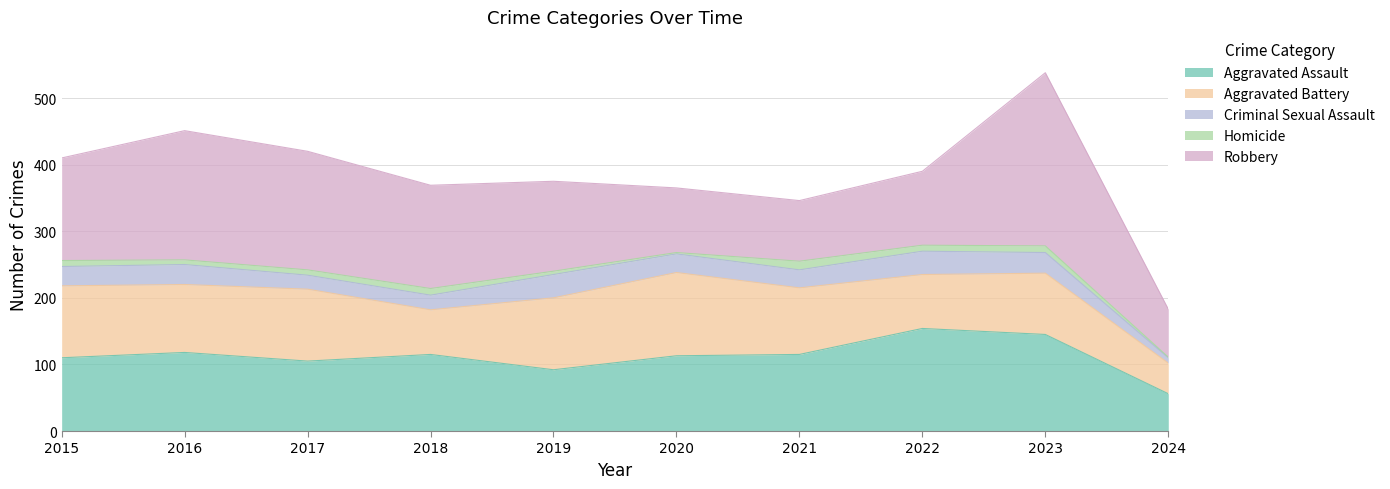

At which category does Robbery reach its first local peak?

2016